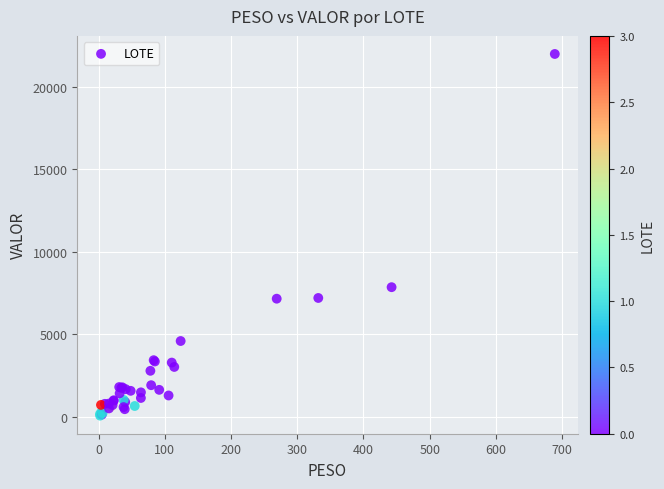

What Y value in the scatter plot is closest to 11019?

7847.4